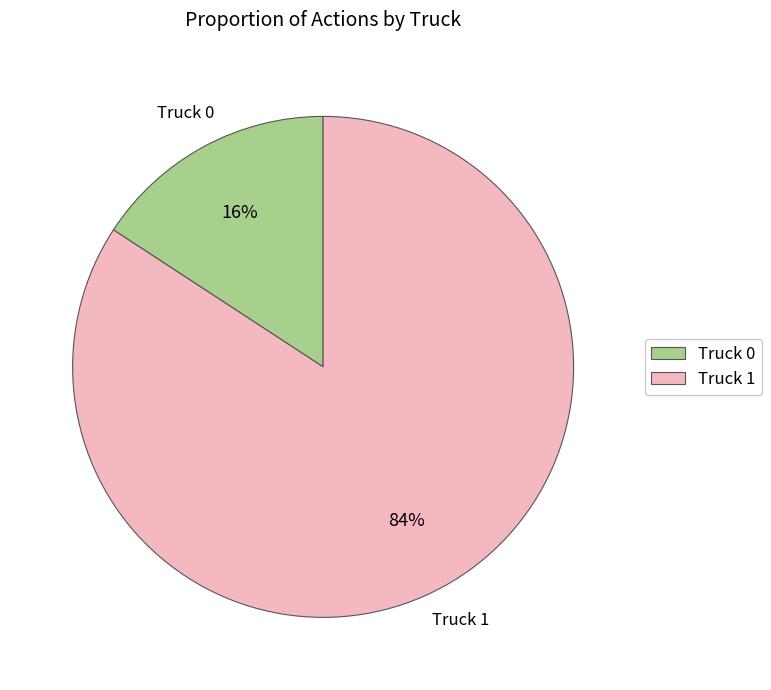

To the nearest percent, what is the combined percentage of Truck 0 and Truck 1?

100%